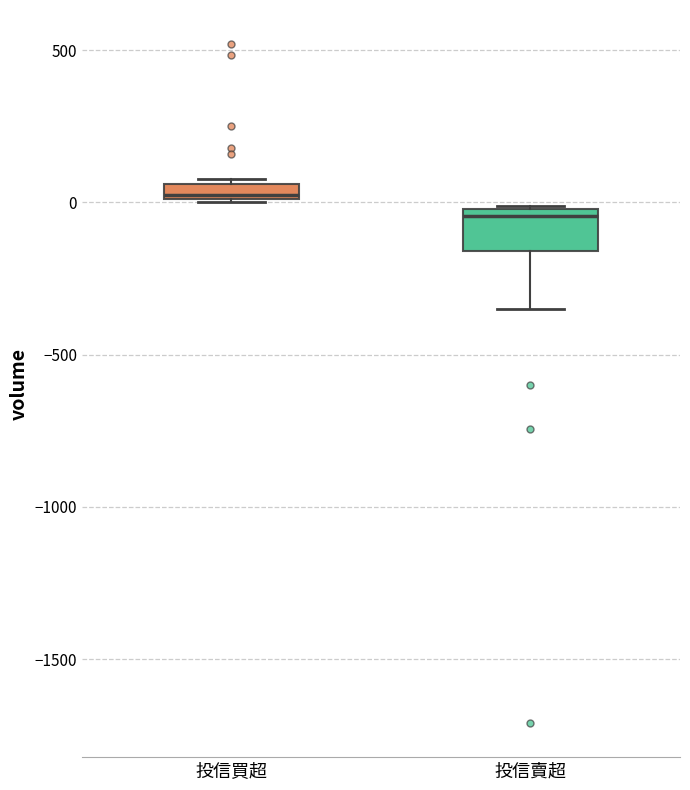

Where is the upper edge of the box for 投信買超 on the y-axis? The values are not printed on the chart, so give them approximately, as read against the axis.

50